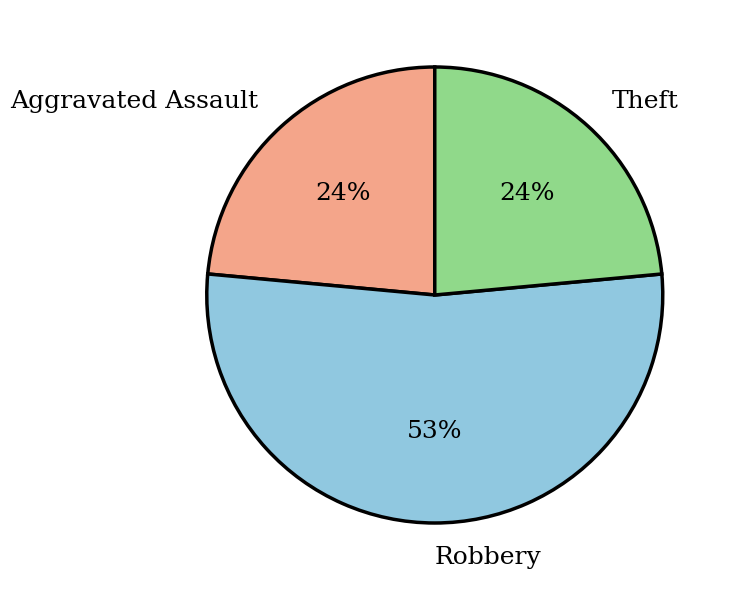

Is there a majority slice in this chart?

Yes